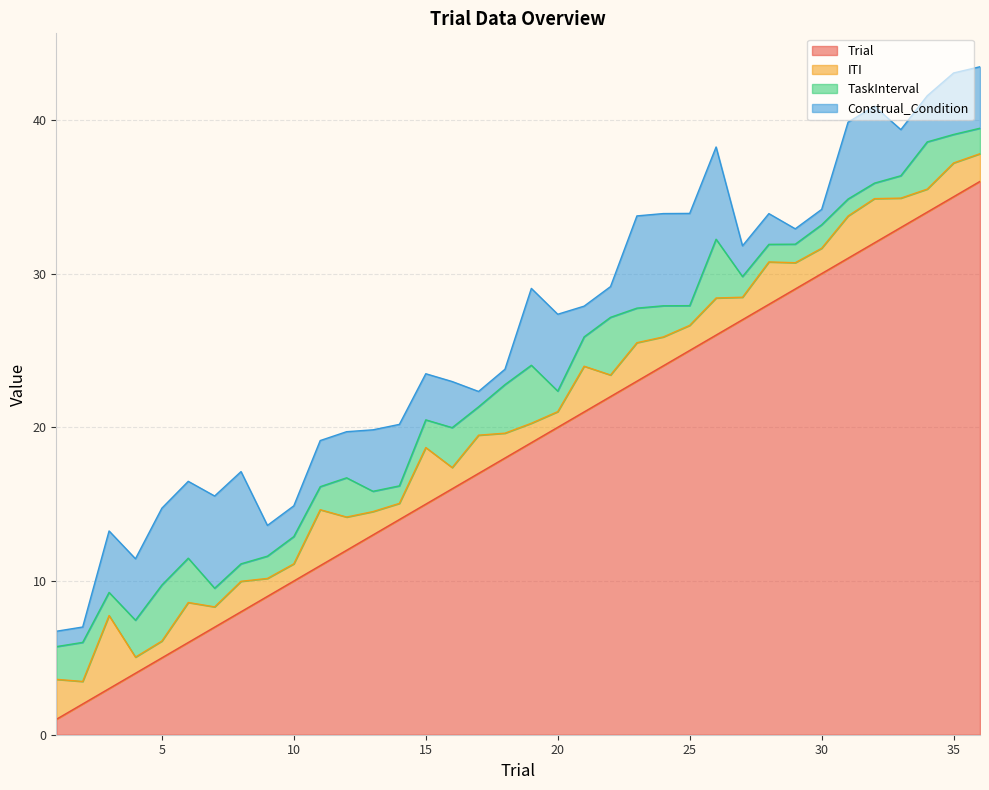

Reading left to right, what are all the values shown in this chart?

Trial: 1.0	2.0	3.0	4.0	5.0	6.0	7.0	8.0	9.0	10.0	11.0	12.0	13.0	14.0	15.0	16.0	17.0	18.0	19.0	20.0	21.0	22.0	23.0	24.0	25.0	26.0	27.0	28.0	29.0	30.0	31.0	32.0	33.0	34.0	35.0	36.0
ITI: 2.6	1.5	4.8	1.0	1.1	2.6	1.3	2.0	1.2	1.1	3.6	2.2	1.5	1.1	3.7	1.4	2.5	1.6	1.3	1.0	3.0	1.4	2.5	1.9	1.6	2.4	1.5	2.8	1.7	1.7	2.7	2.9	1.9	1.5	2.2	1.8
TaskInterval: 2.1	2.5	1.5	2.4	3.6	2.9	1.2	1.1	1.4	1.8	1.5	2.6	1.3	1.1	1.8	2.6	1.8	3.2	3.8	1.3	1.9	3.8	2.2	2.0	1.3	3.8	1.3	1.1	1.2	1.5	1.1	1.0	1.5	3.1	1.9	1.7
Construal_Condition: 1.0	1.0	4.0	4.0	5.0	5.0	6.0	6.0	2.0	2.0	3.0	3.0	4.0	4.0	3.0	3.0	1.0	1.0	5.0	5.0	2.0	2.0	6.0	6.0	6.0	6.0	2.0	2.0	1.0	1.0	5.0	5.0	3.0	3.0	4.0	4.0